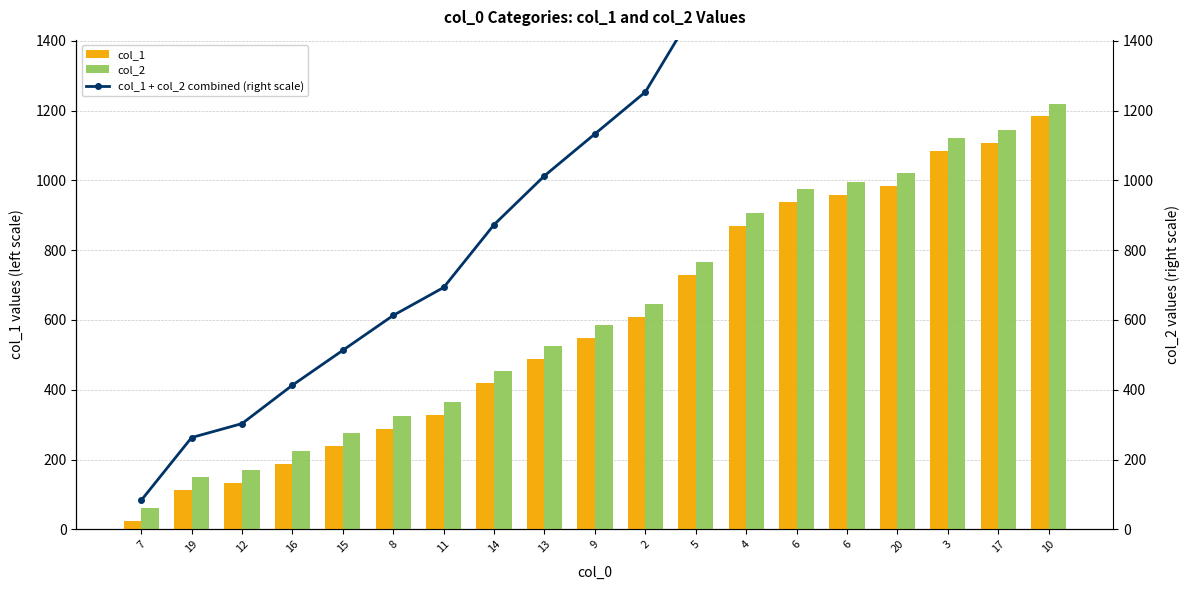

What is the sum of all col_1 values?

11222